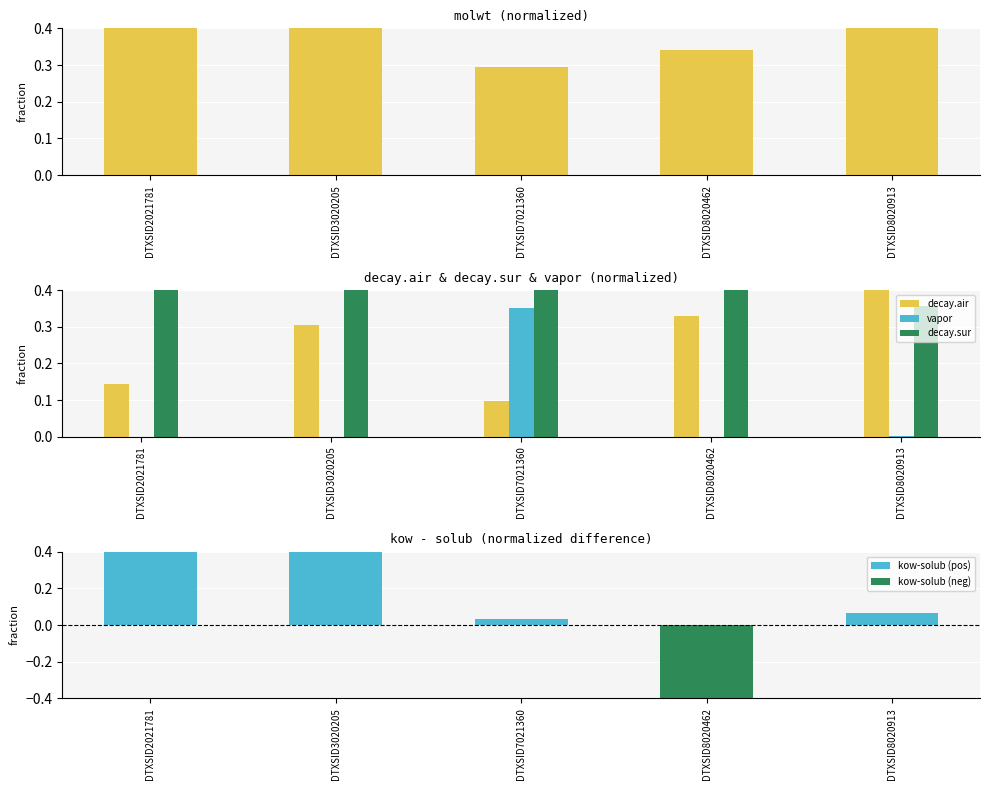

At which label is decay.air closest to 0?

DTXSID7021360